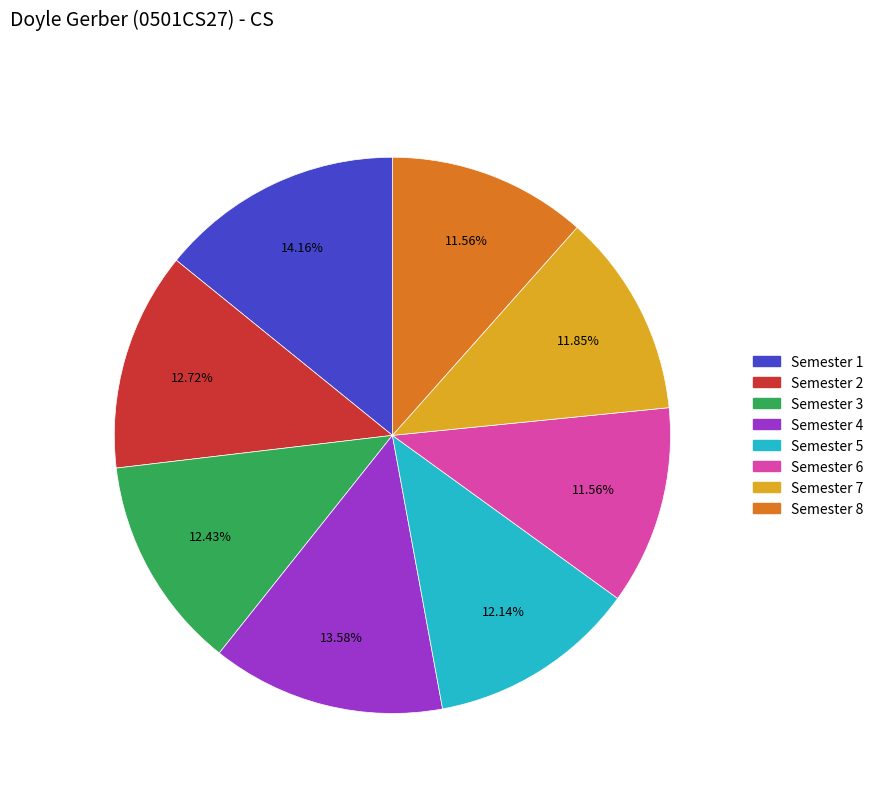

Approximately how many times larger is the value at Semester 5 compared to Semester 2?

1.0